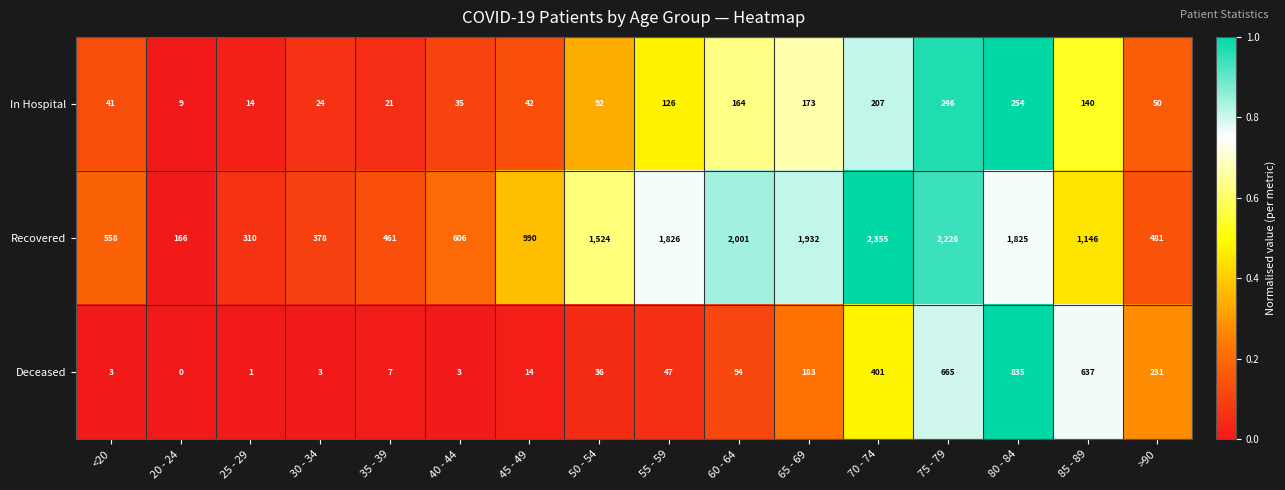

What is the highest value of the Deceased series?

835